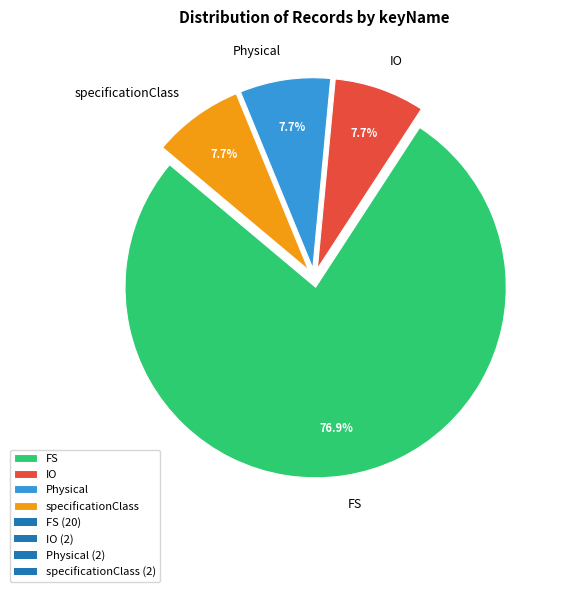

Is it true that IO is 13% of the pie?

False